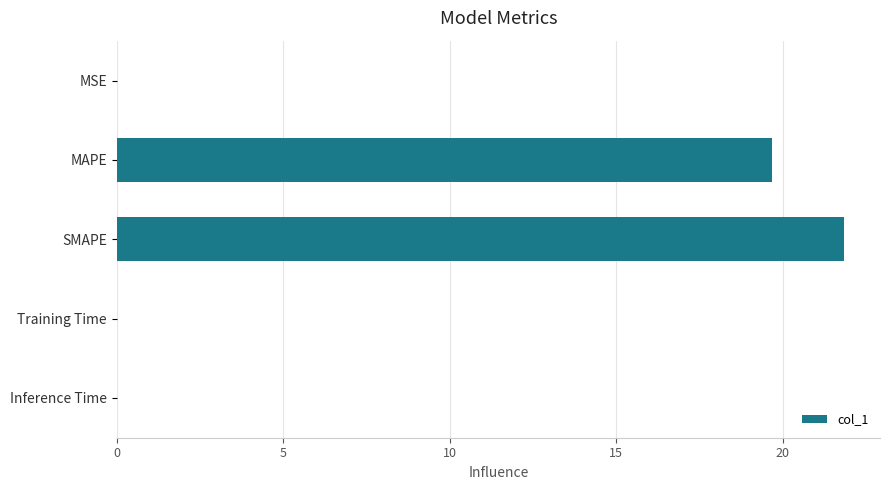

What is the change in value from MAPE to SMAPE?

+2.1